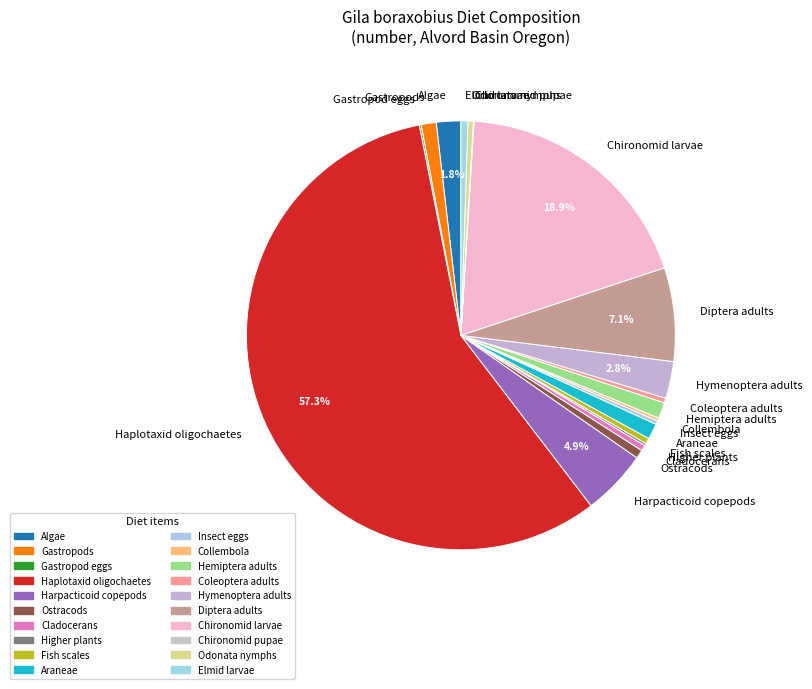

Which category has the biggest portion of the pie?

Haplotaxid oligochaetes